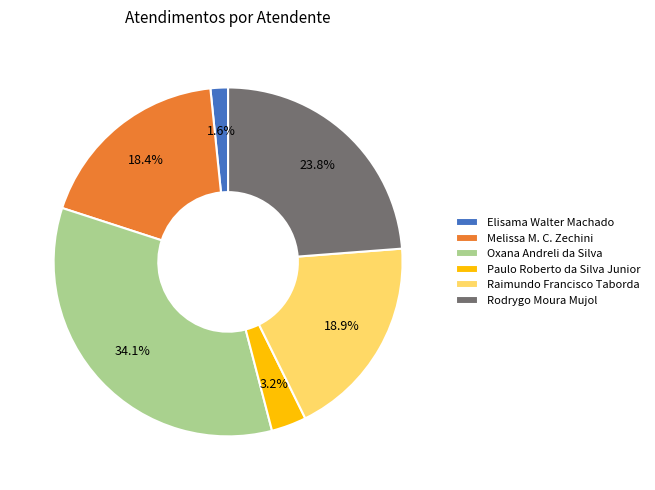

What is the ratio of the value at Paulo Roberto da Silva Junior to the value at Elisama Walter Machado?

2.0